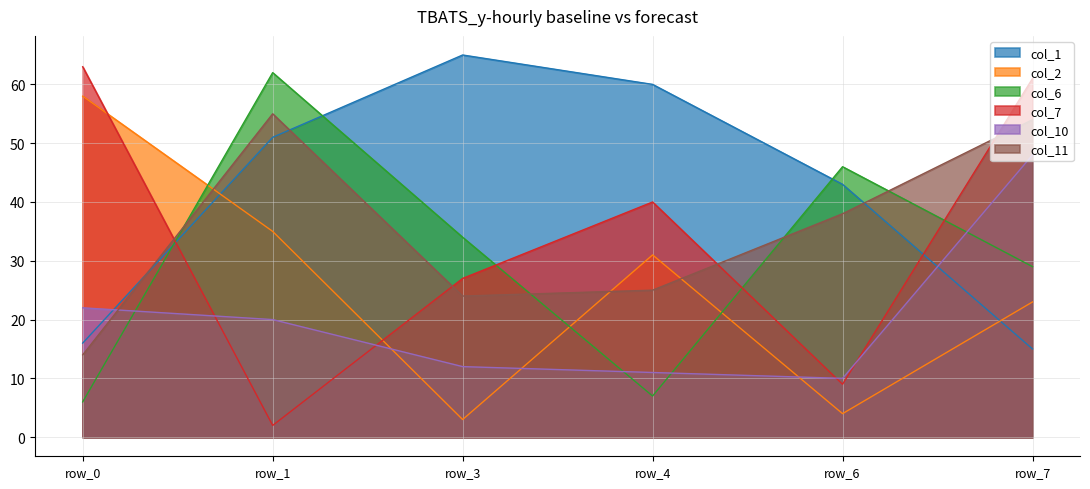

Reading left to right, transcribe all the data shown in this chart.

col_1: 16	51	65	60	43	15
col_2: 58	35	3	31	4	23
col_6: 6	62	34	7	46	29
col_7: 63	2	27	40	9	61
col_10: 22	20	12	11	10	48
col_11: 14	55	24	25	38	54